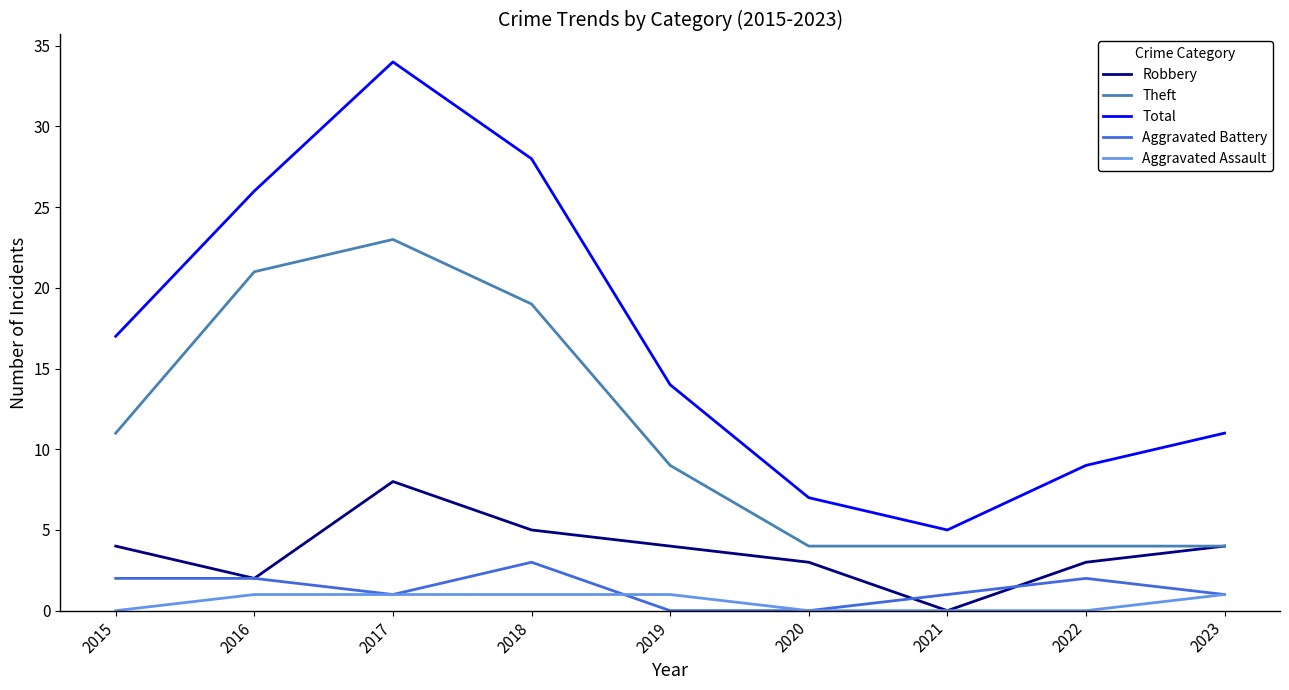

Which series has the largest range (max minus min)?

Total